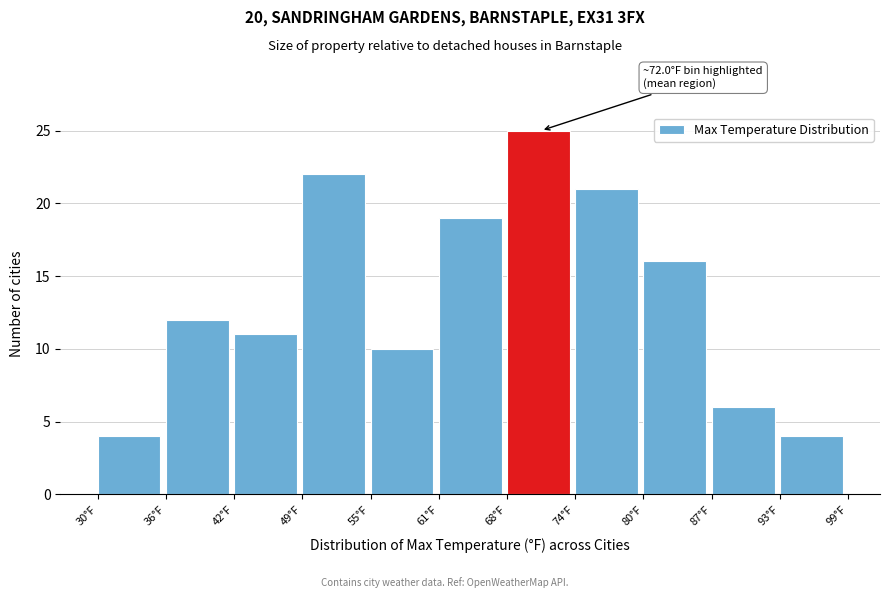

Which range on the x-axis has the tallest bar?

68 to 74